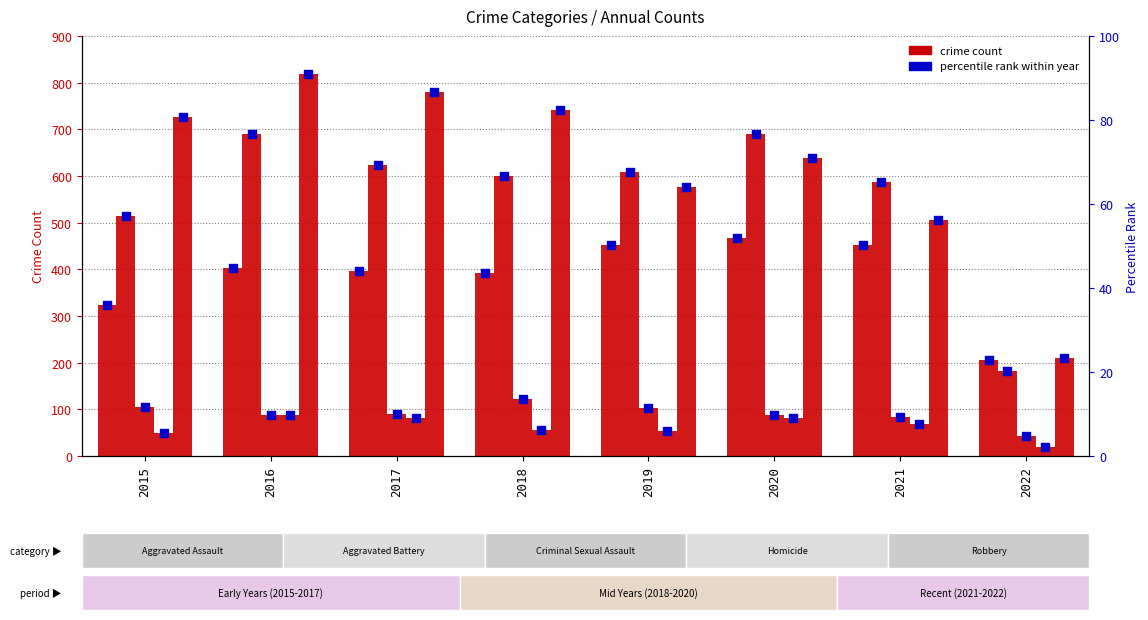

At how many categories does at least one series exceed 504?

7